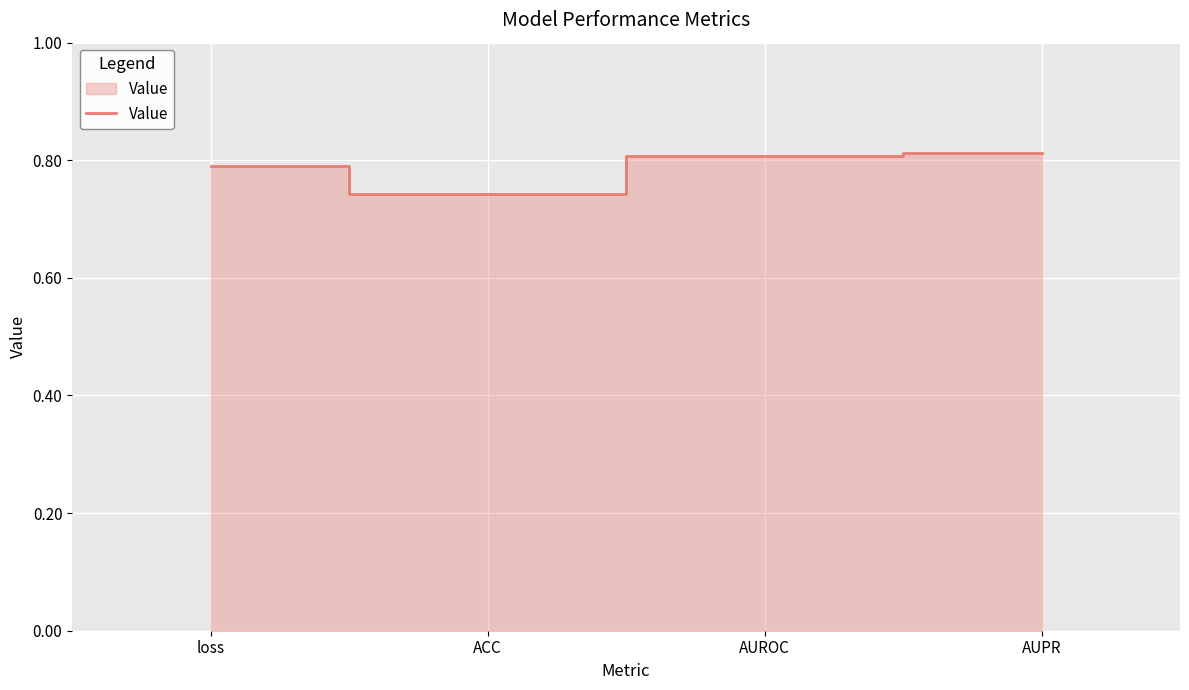

The chart shows a value of 0.8 at AUPR. True or false?

True